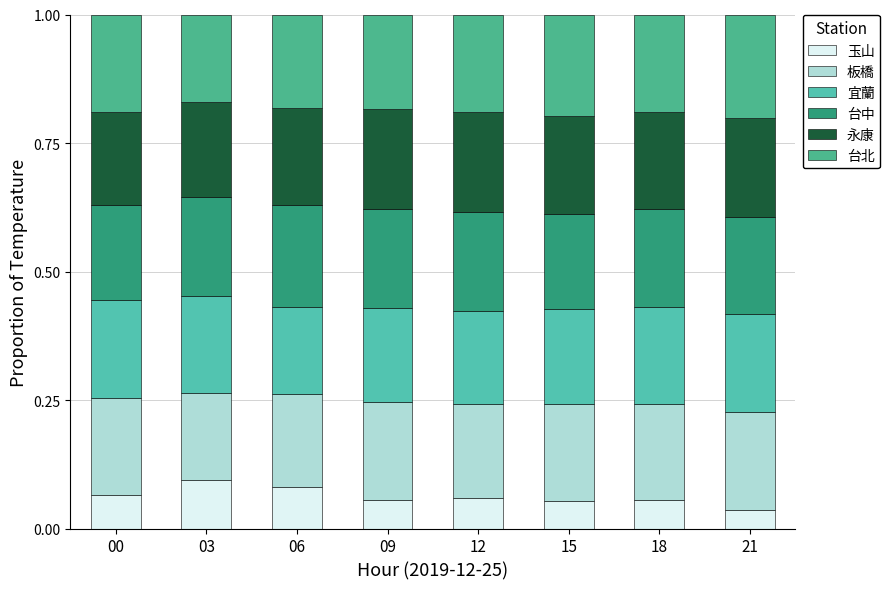

The 板橋 series shows 0.2 at 15. True or false?

True